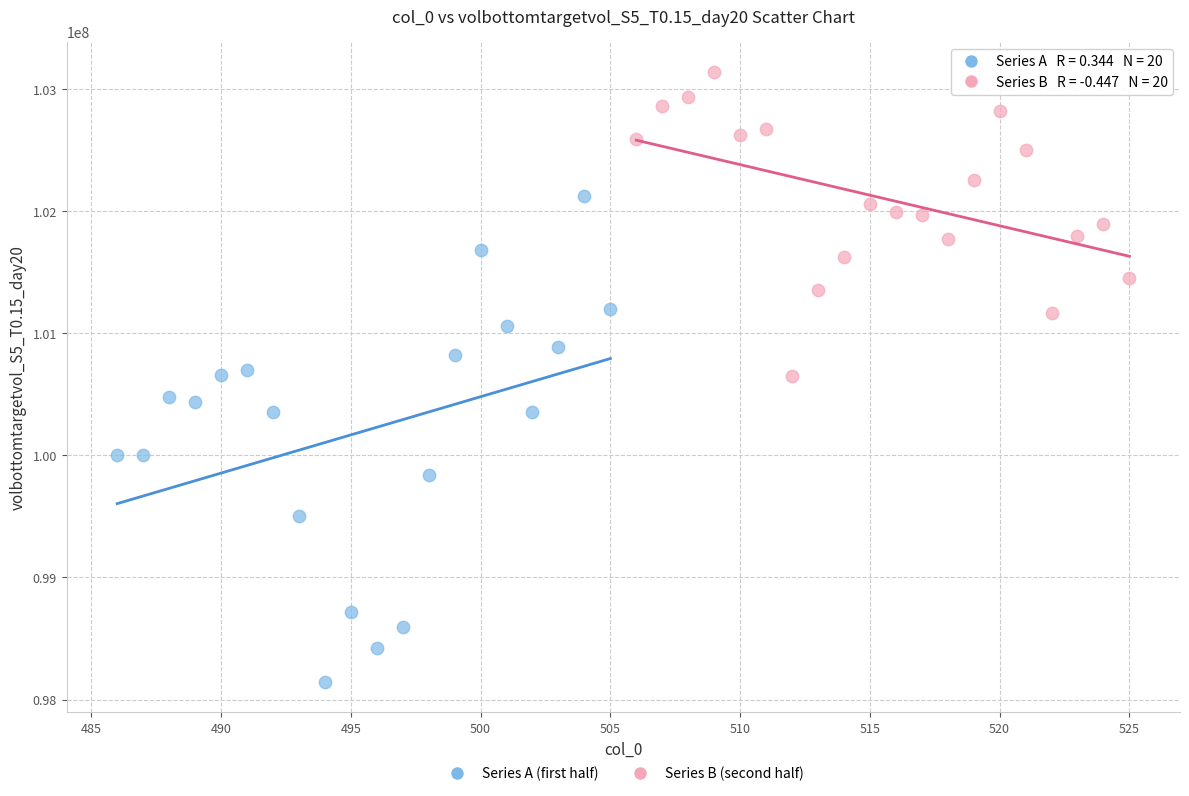

Which series contains the highest Y value?

Series B (second half)